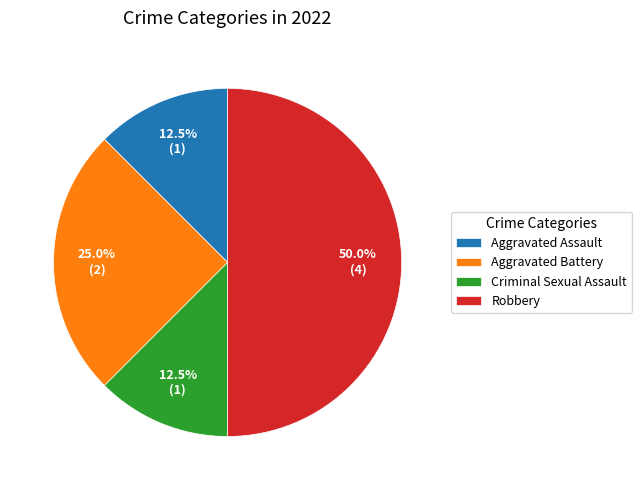

Is it true that Robbery is 50% of the pie?

True